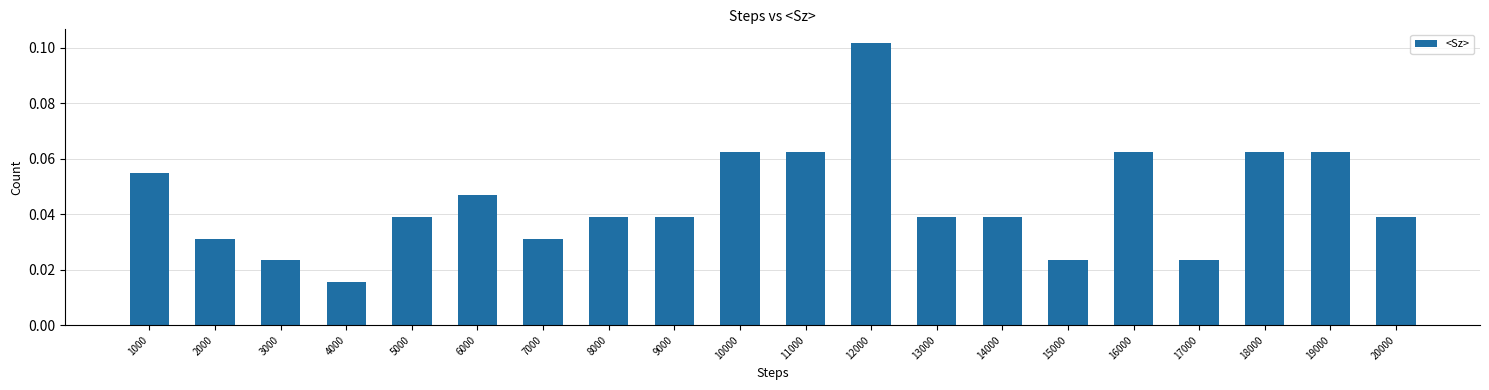

Does the chart contain stacked bars?

No